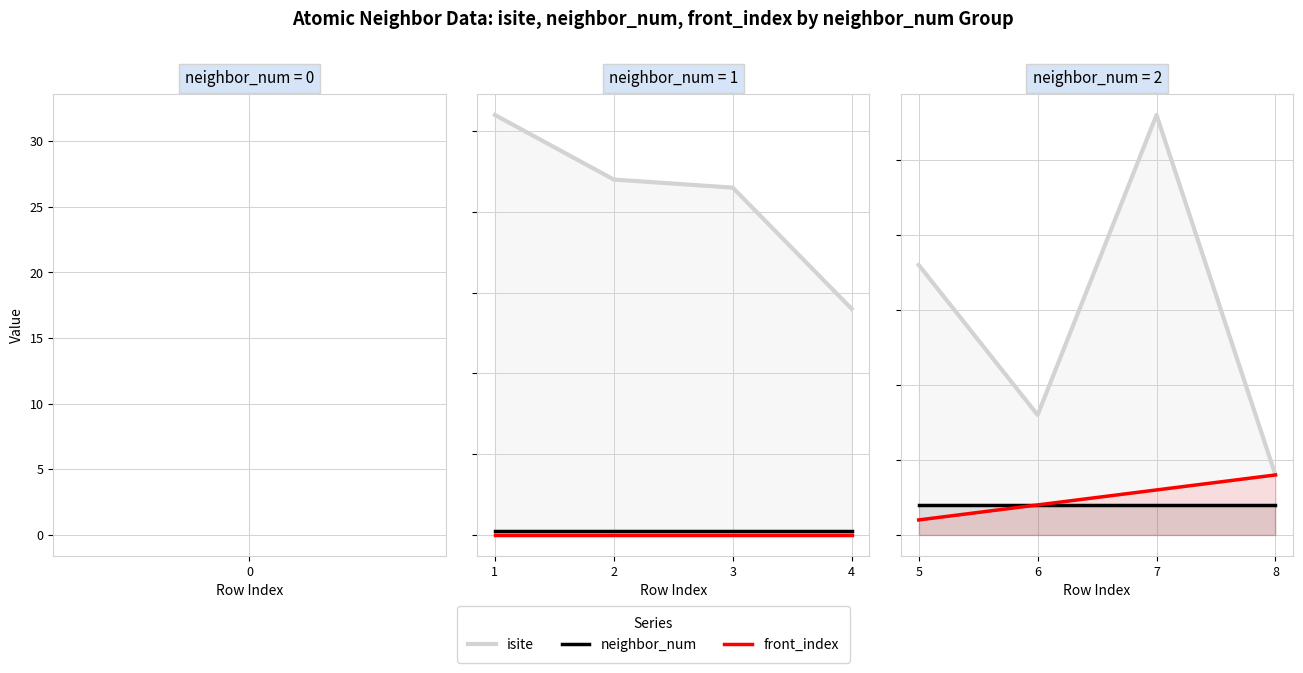

What is the difference between the maximum and minimum values in the front_index series?

3